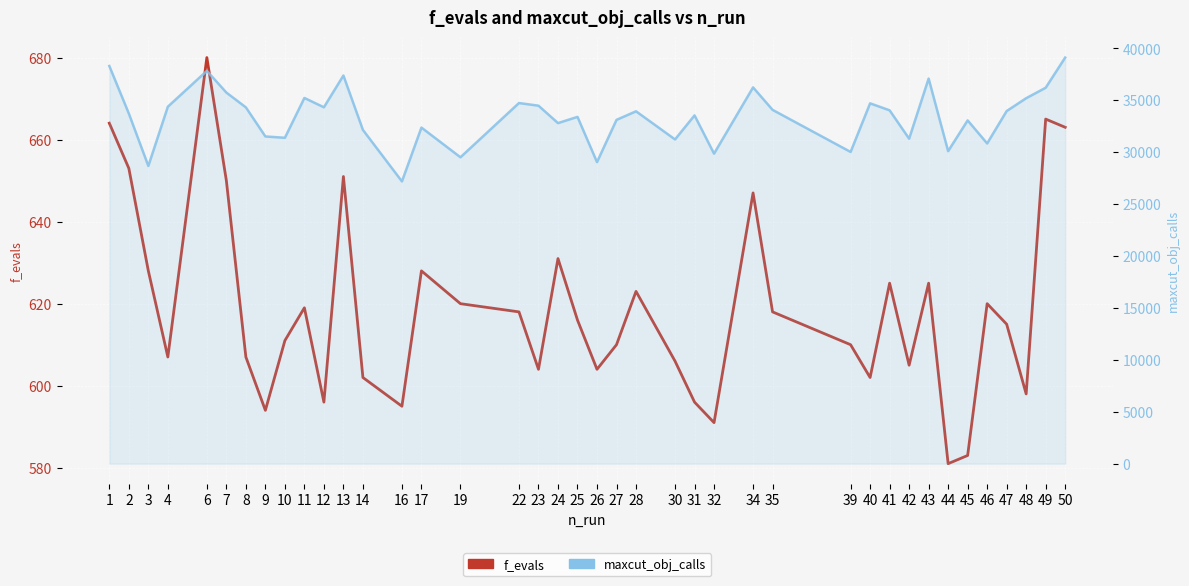

List the series in order of their peak value, lowest first.

f_evals, maxcut_obj_calls